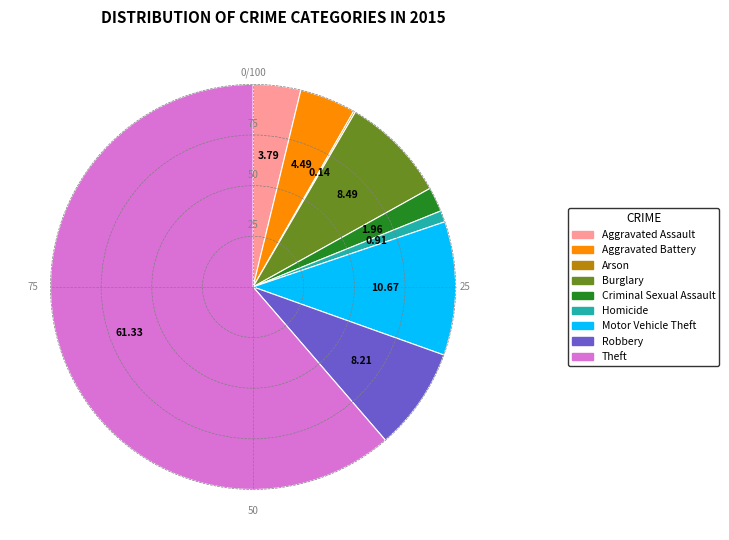

Between Criminal Sexual Assault and Aggravated Battery, which is larger?

Aggravated Battery